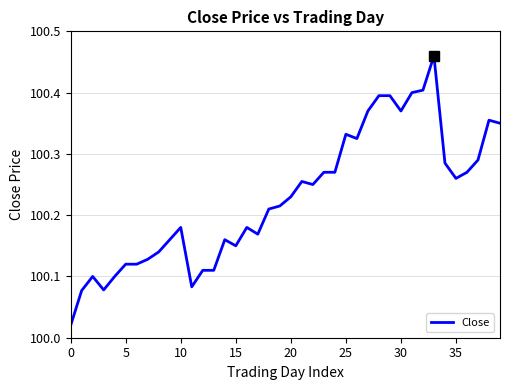

What is the difference between the maximum and minimum values?

0.4